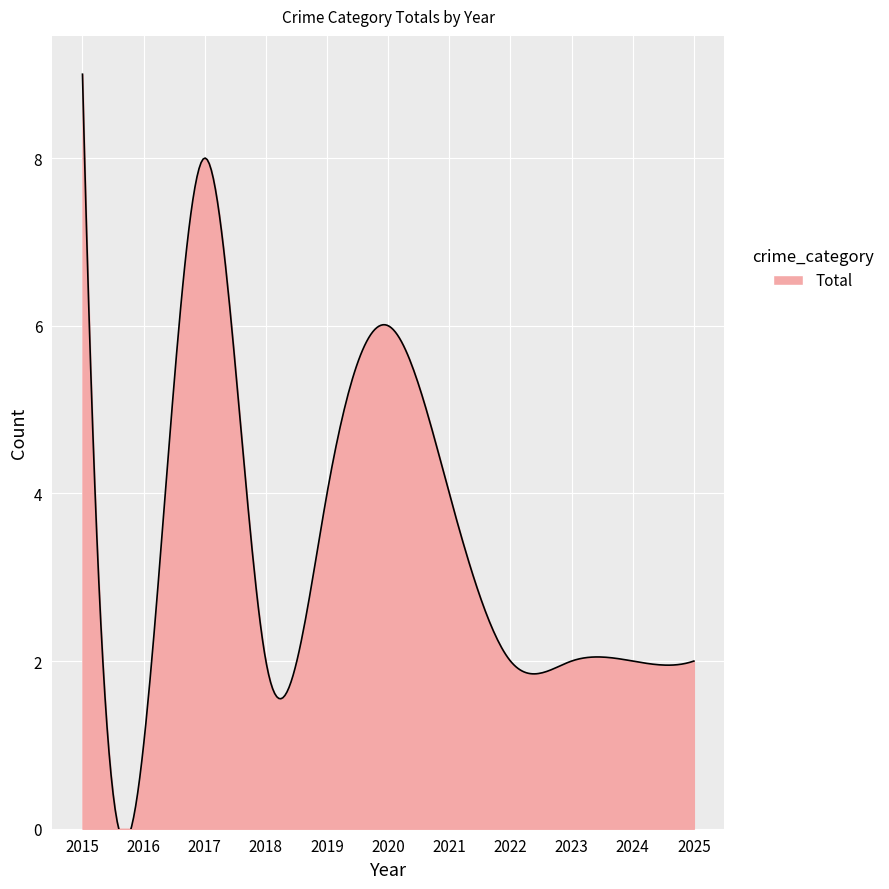

What is the sum of all values?

42